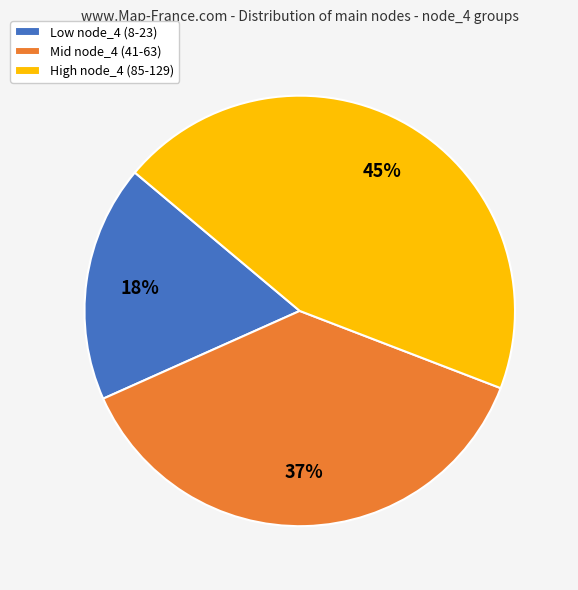

How many segments does this pie chart have?

3